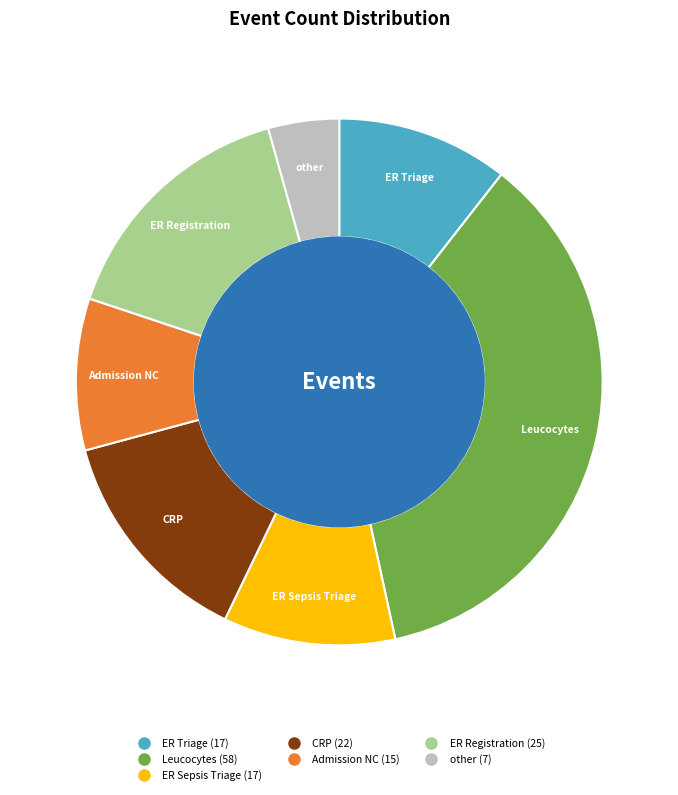

Is there any slice that represents more than half of the pie?

No